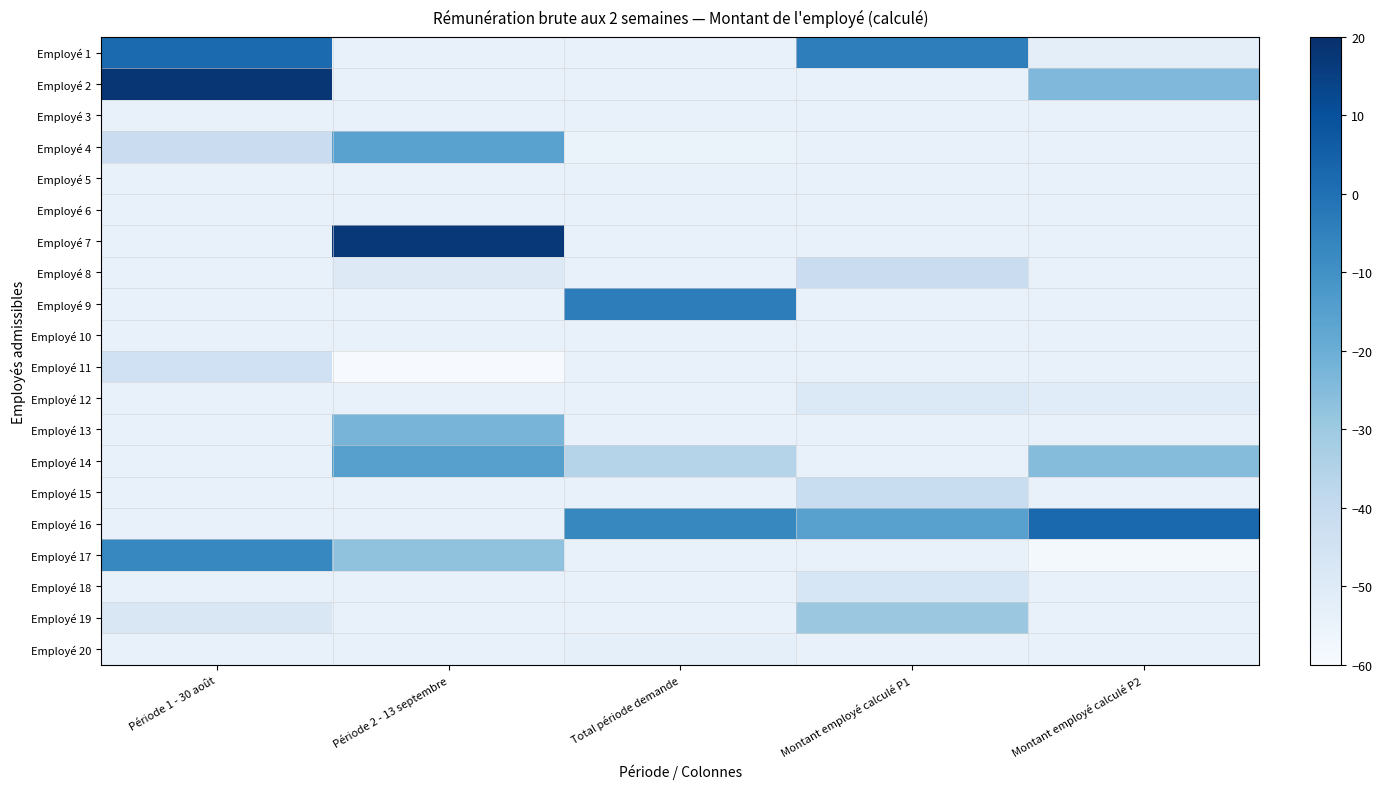

Which category has the lowest value across all series?

Période 2 - 13 septembre